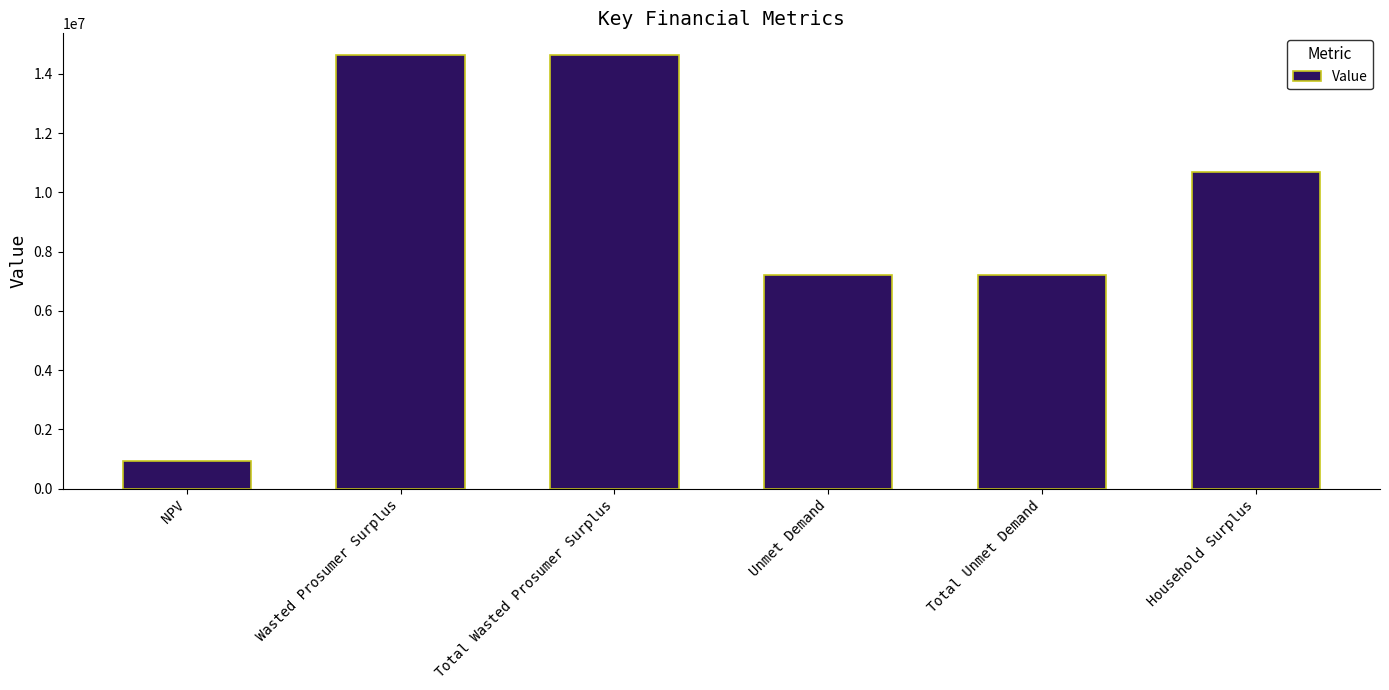

The value at Wasted Prosumer Surplus is 23863656.1. True or false?

False